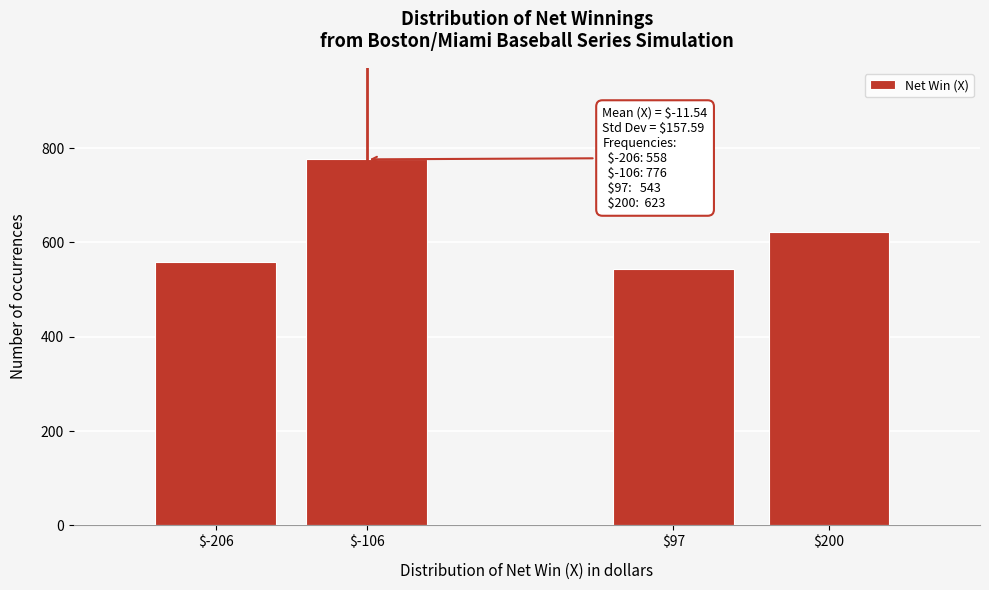

Reading right to left, extract all data points from this chart.

623	543	776	558